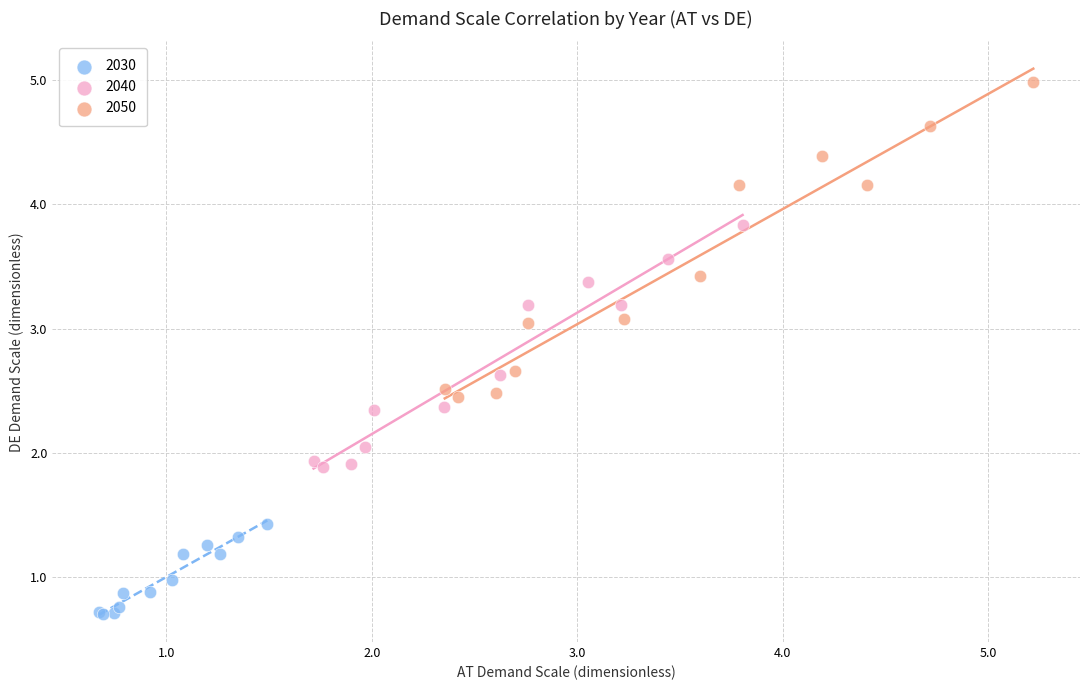

Which series contains the lowest Y value?

2030